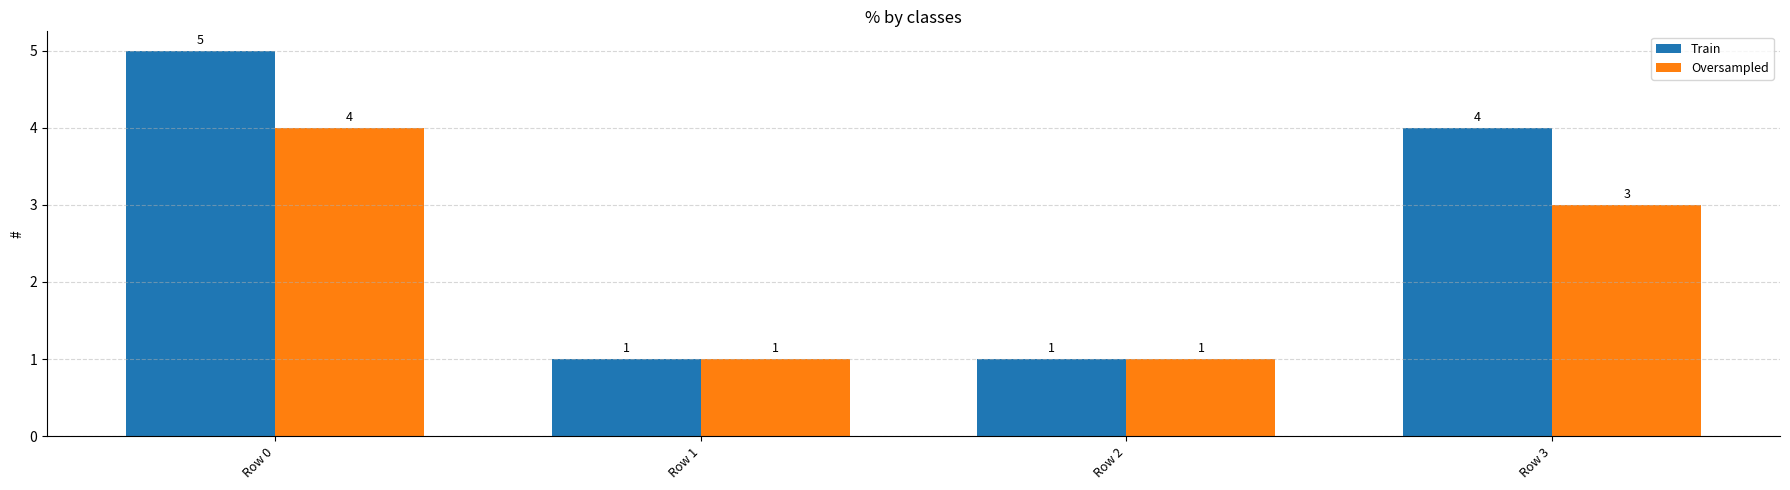

Count the Train values in the range 1 to 5.

4